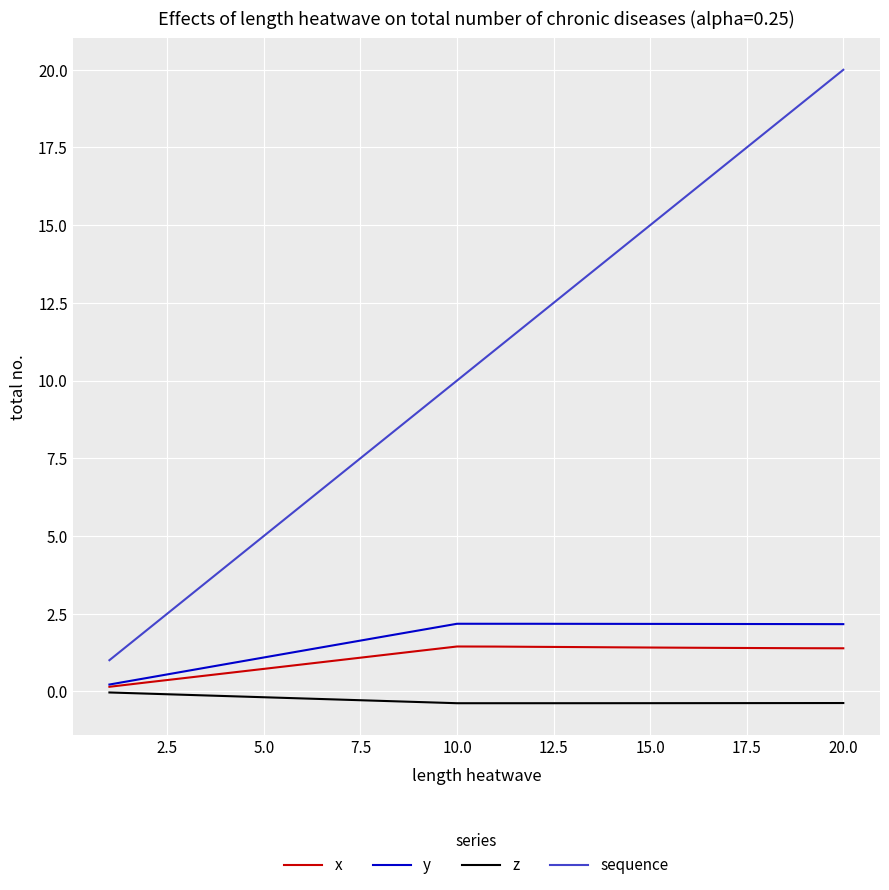

True or false: sequence and z intersect in this chart.

False